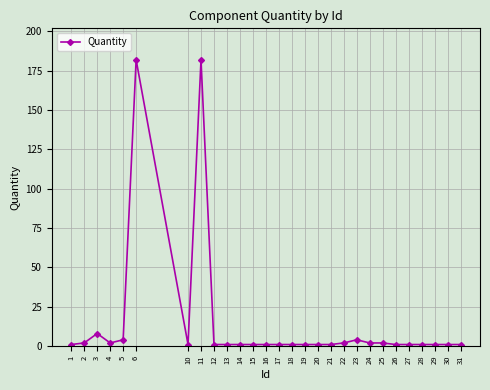

True or false: the data has more than 0 interior local peaks.

True